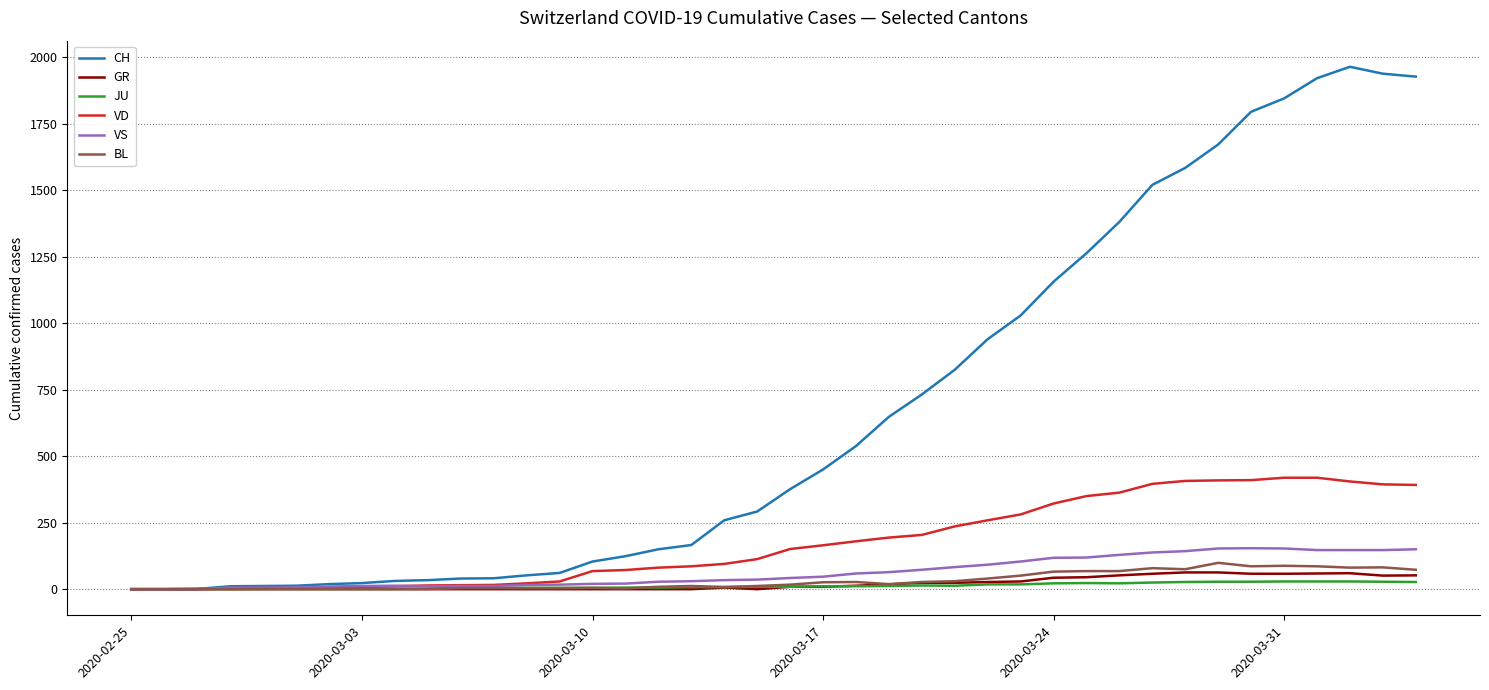

List the series in order of their peak value, lowest first.

JU, GR, BL, VS, VD, CH